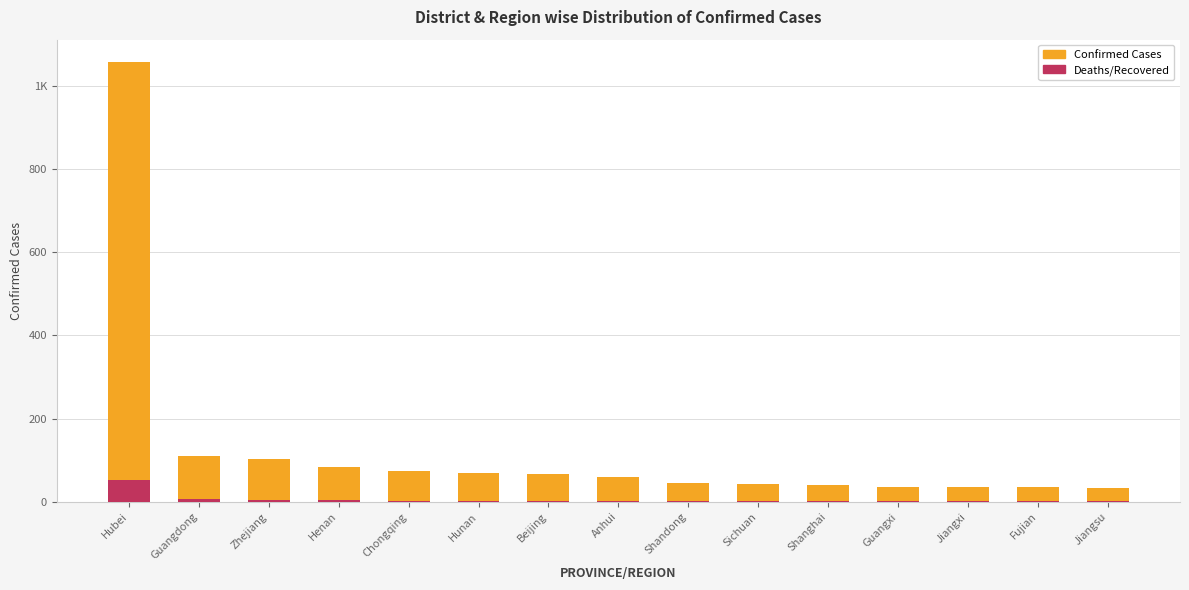

The Confirmed Cases series shows 20 at Fujian. True or false?

False